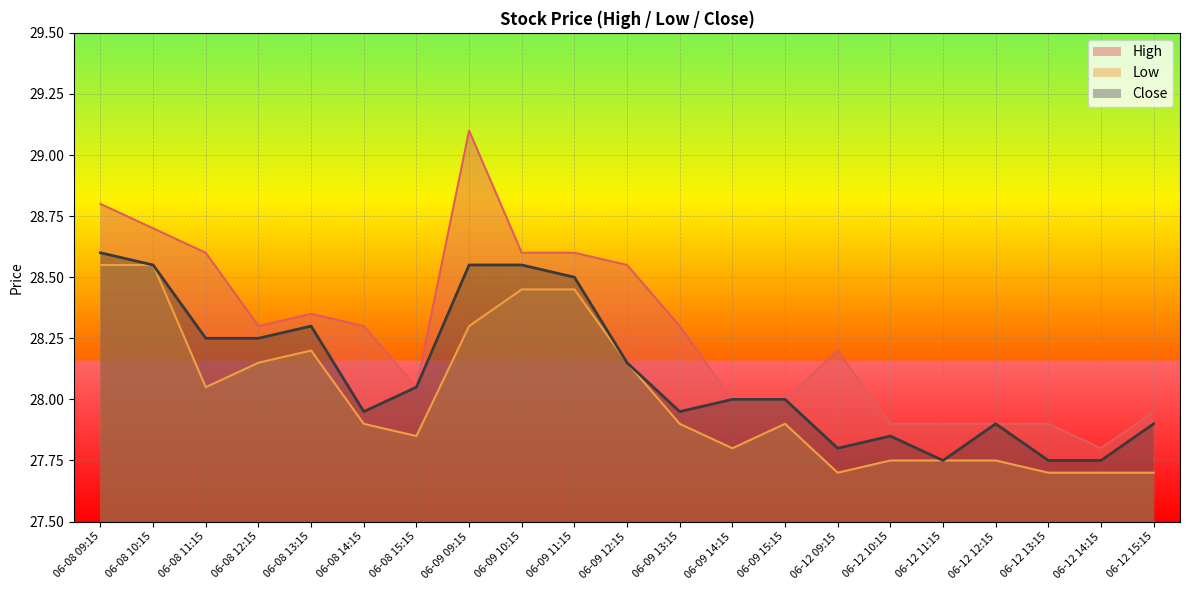

What is the difference between the highest and lowest values at 06-08 11:15?

0.6